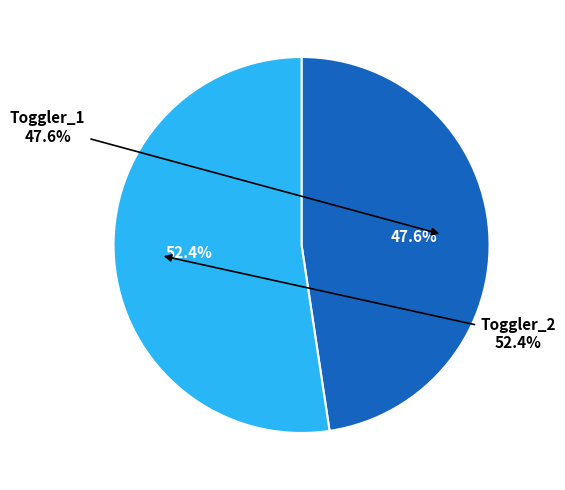

To the nearest percent, what is the average slice percentage?

50%